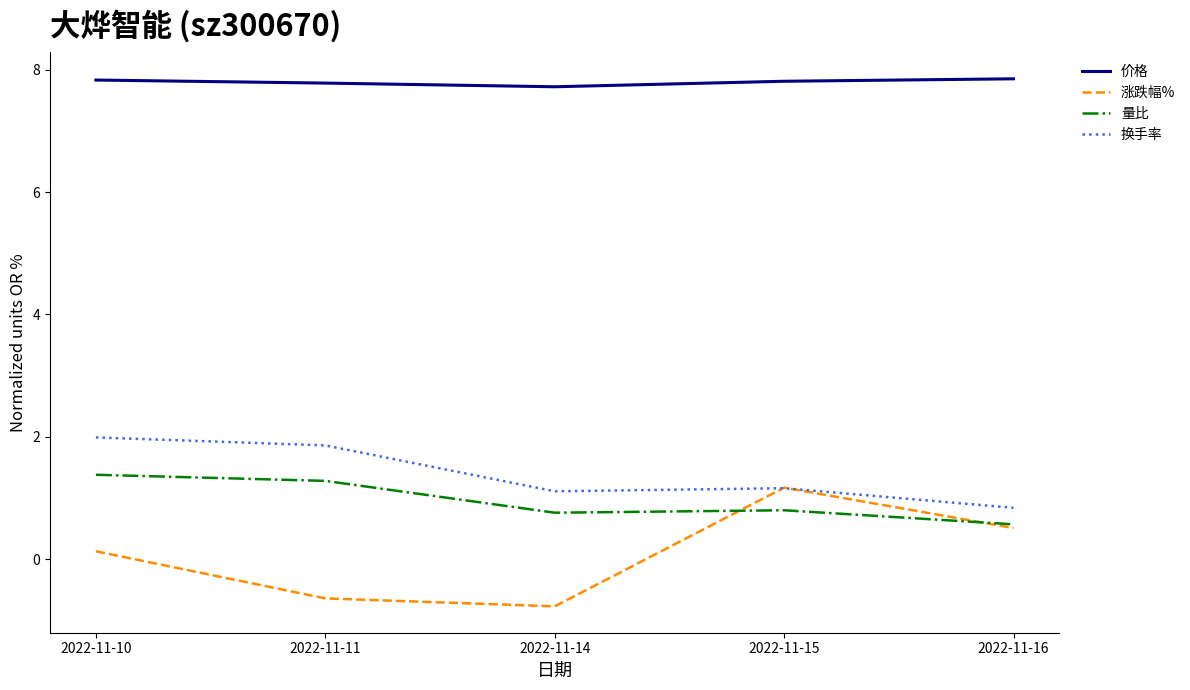

Which series has the largest total across all categories?

价格